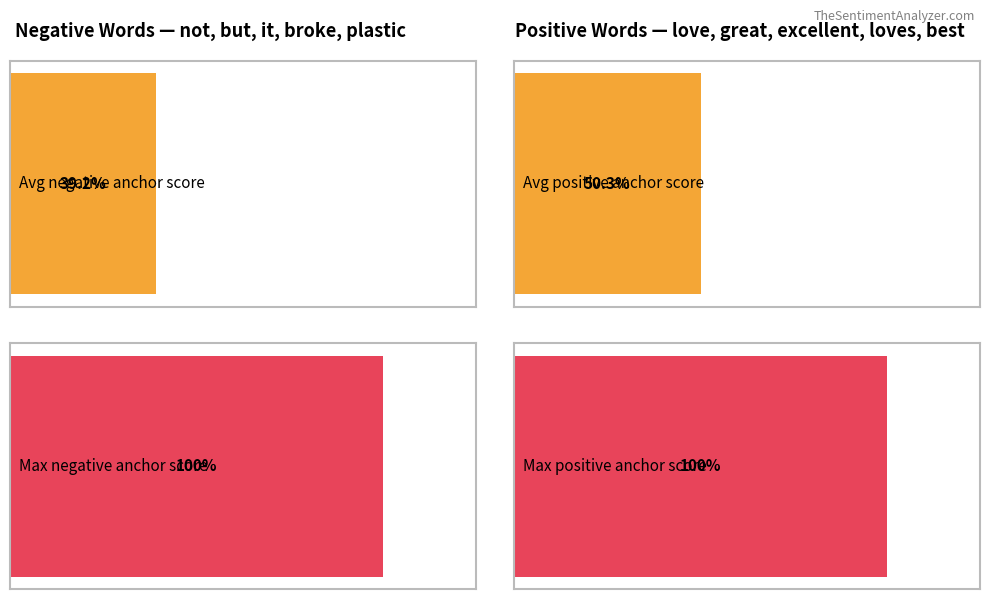

Which series has the widest spread of values?

Positive anchor score